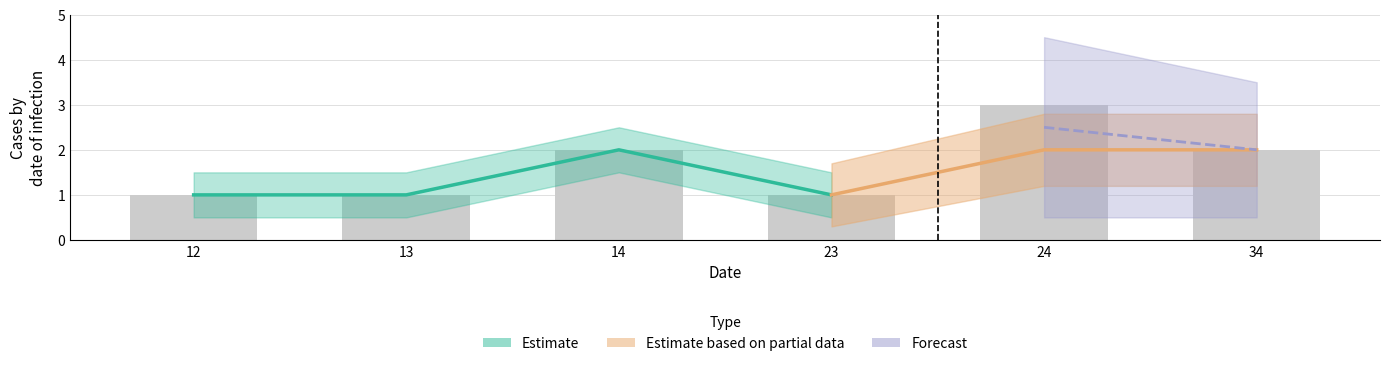

Which label corresponds to the largest value in the chart?

24